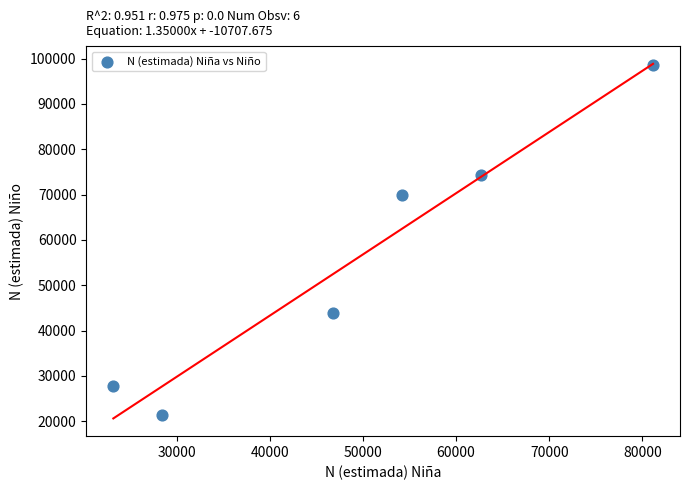

What is the range of X values (max minus min)?

57935